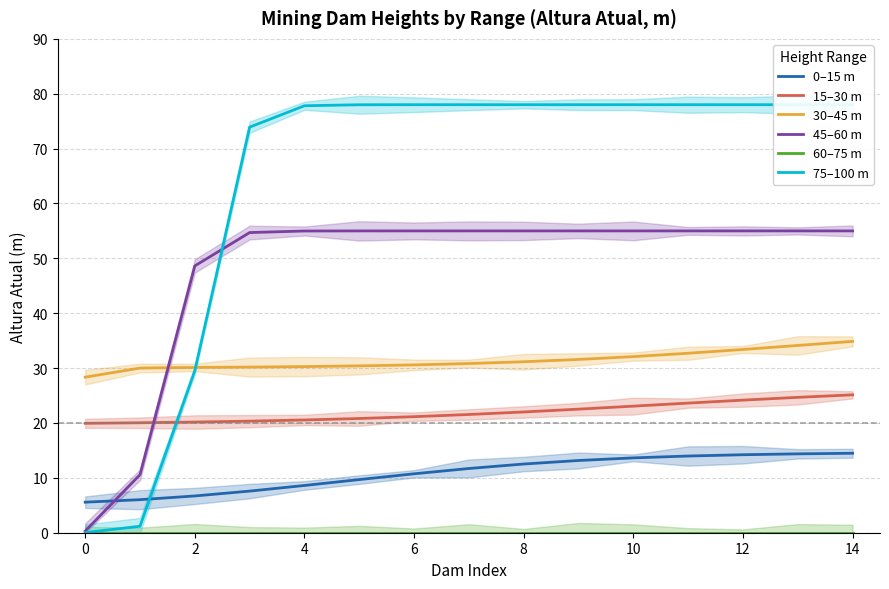

Which category has the lowest value in the 45–60 m series?

0